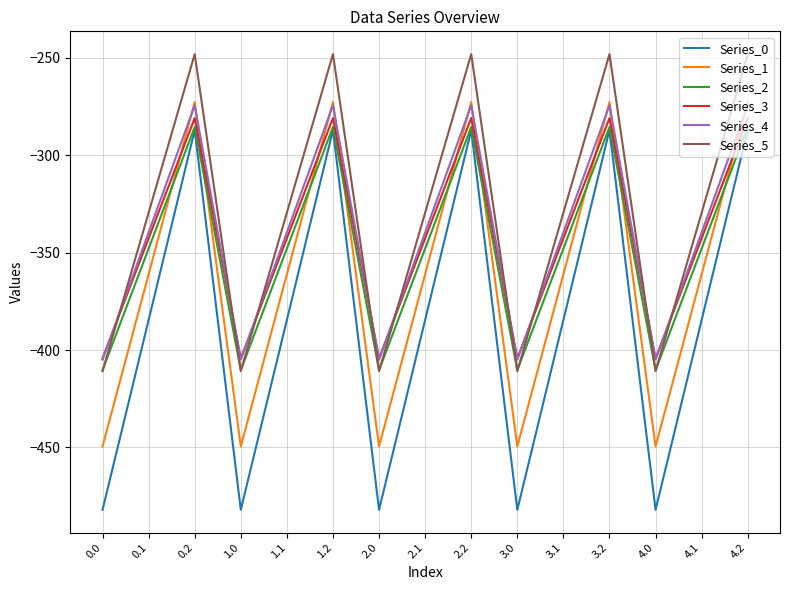

What is the greatest value displayed?

-248.1